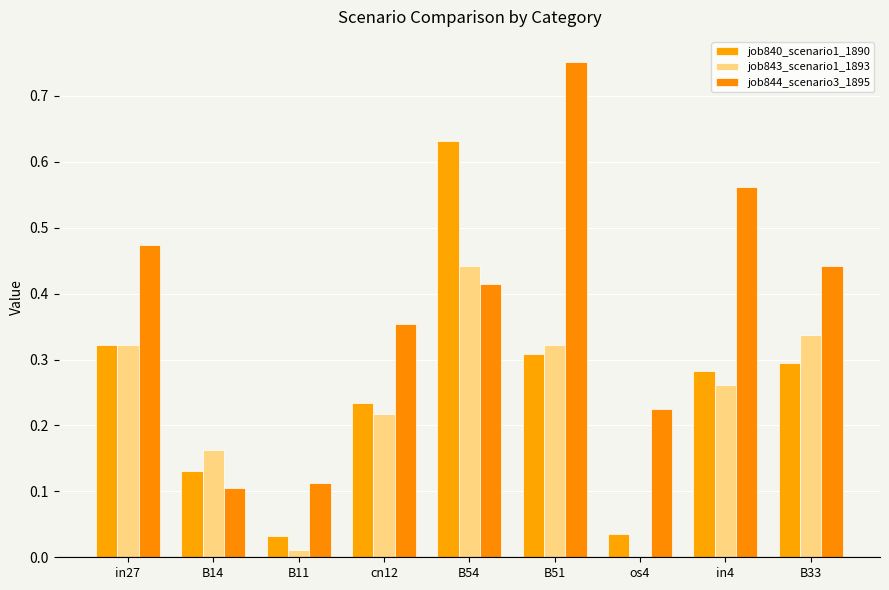

What is the spread (max minus min) of values at B54?

0.2